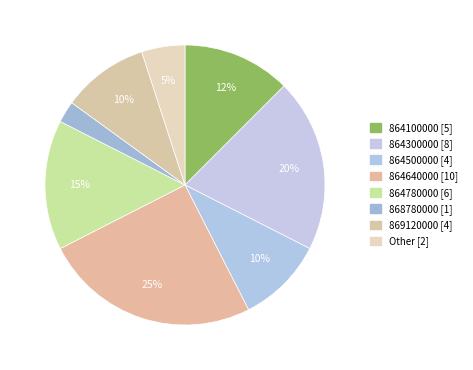

How many segments does this pie chart have?

8